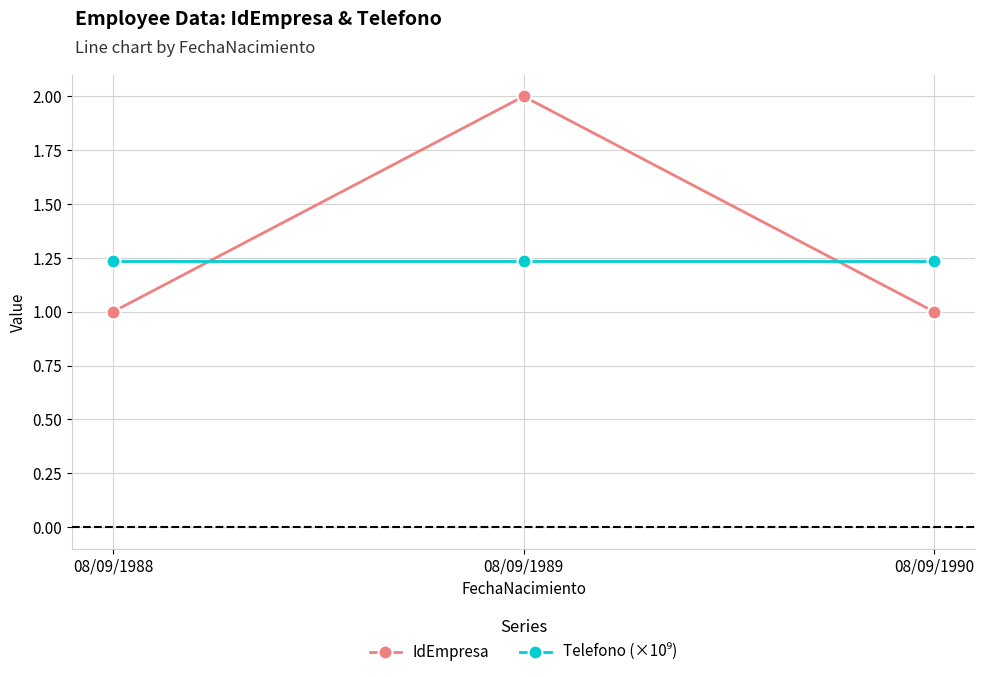

What is the value of the IdEmpresa point at the 1st from the left?

1.0